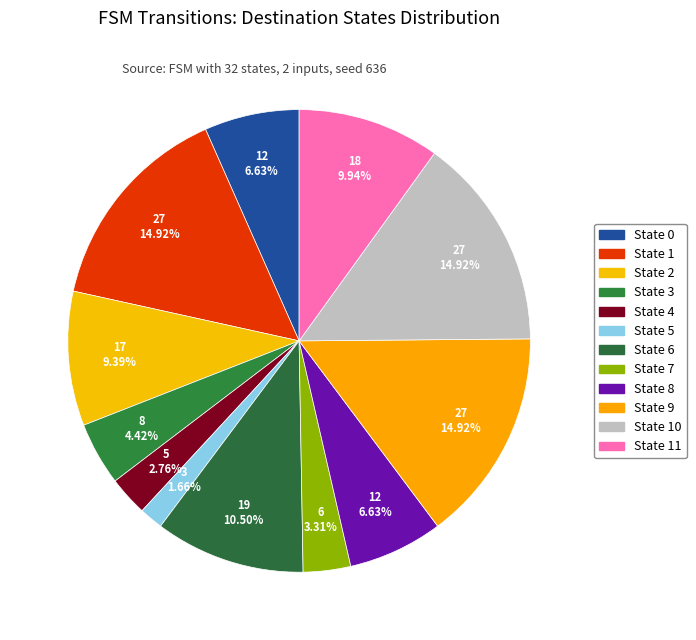

Count the number of slices in the pie.

12